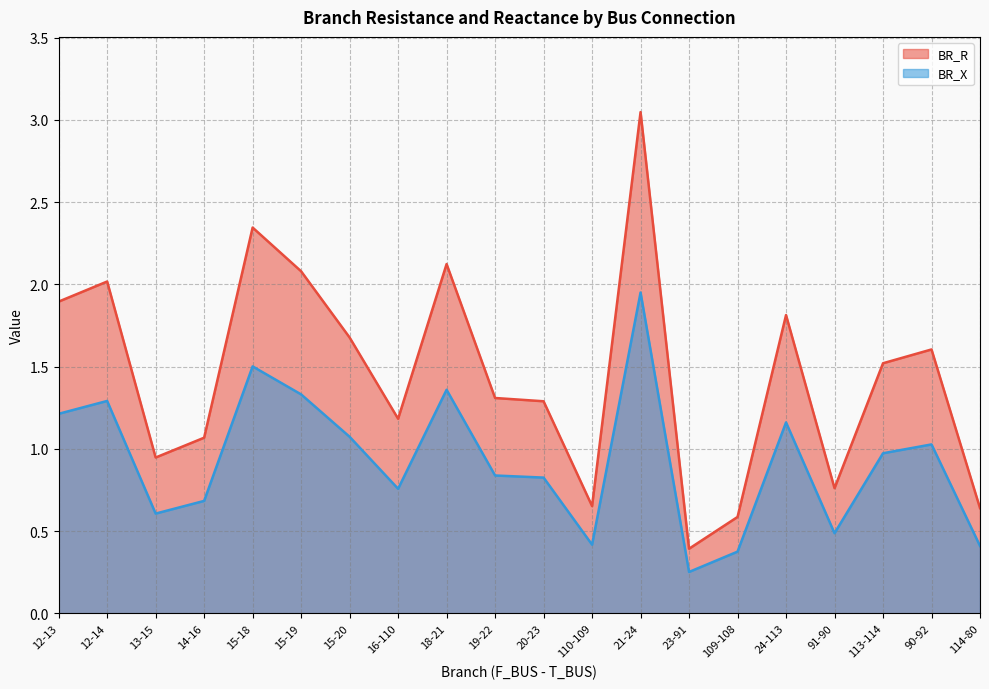

True or false: BR_X and BR_R intersect in this chart.

False